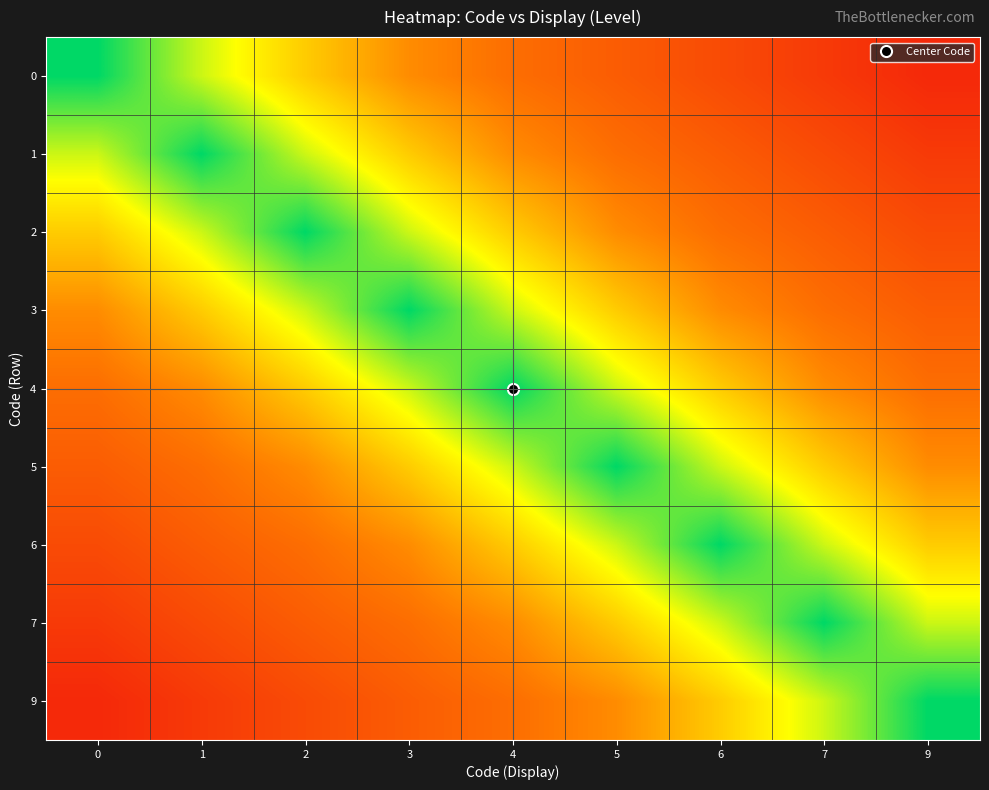

Reading left to right, what are all the values shown in this chart?

0: 0=3.0	1=2.2	2=1.6	3=1.1	4=0.8	5=0.7	6=0.6	7=0.4	9=0.2
1: 0=2.2	1=3.0	2=2.2	3=1.6	4=1.1	5=0.8	6=0.7	7=0.6	9=0.4
2: 0=1.6	1=2.2	2=3.0	3=2.2	4=1.6	5=1.1	6=0.8	7=0.7	9=0.6
3: 0=1.1	1=1.6	2=2.2	3=3.0	4=2.2	5=1.6	6=1.1	7=0.8	9=0.7
4: 0=0.8	1=1.1	2=1.6	3=2.2	4=3.0	5=2.2	6=1.6	7=1.1	9=0.8
5: 0=0.7	1=0.8	2=1.1	3=1.6	4=2.2	5=3.0	6=2.2	7=1.6	9=1.1
6: 0=0.6	1=0.7	2=0.8	3=1.1	4=1.6	5=2.2	6=3.0	7=2.2	9=1.6
7: 0=0.4	1=0.6	2=0.7	3=0.8	4=1.1	5=1.6	6=2.2	7=3.0	9=2.2
9: 0=0.2	1=0.4	2=0.6	3=0.7	4=0.8	5=1.1	6=1.6	7=2.2	9=3.0